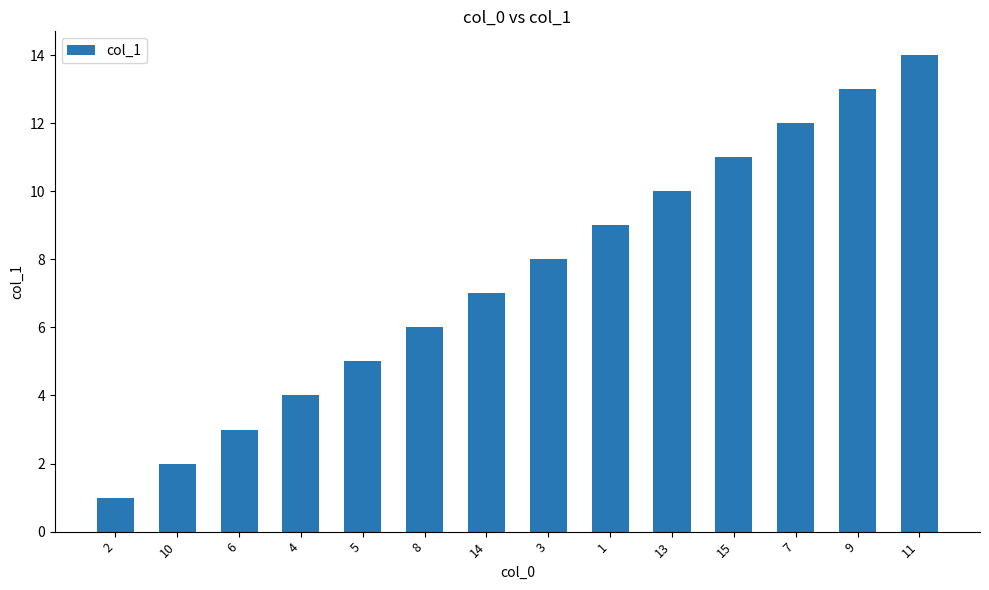

Is it true that the value at 9 is 22?

False